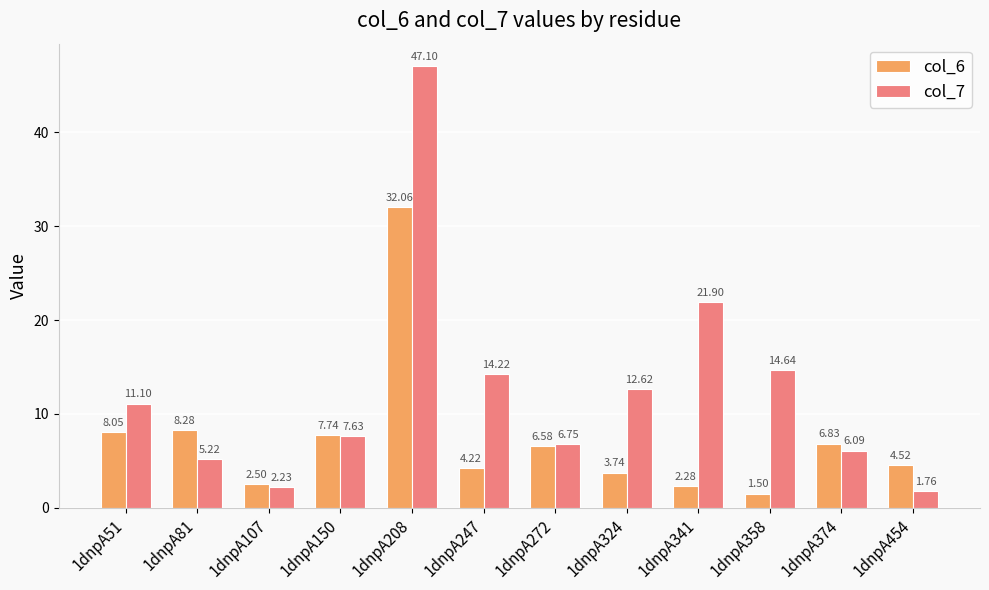

Which series has the widest spread of values?

col_7